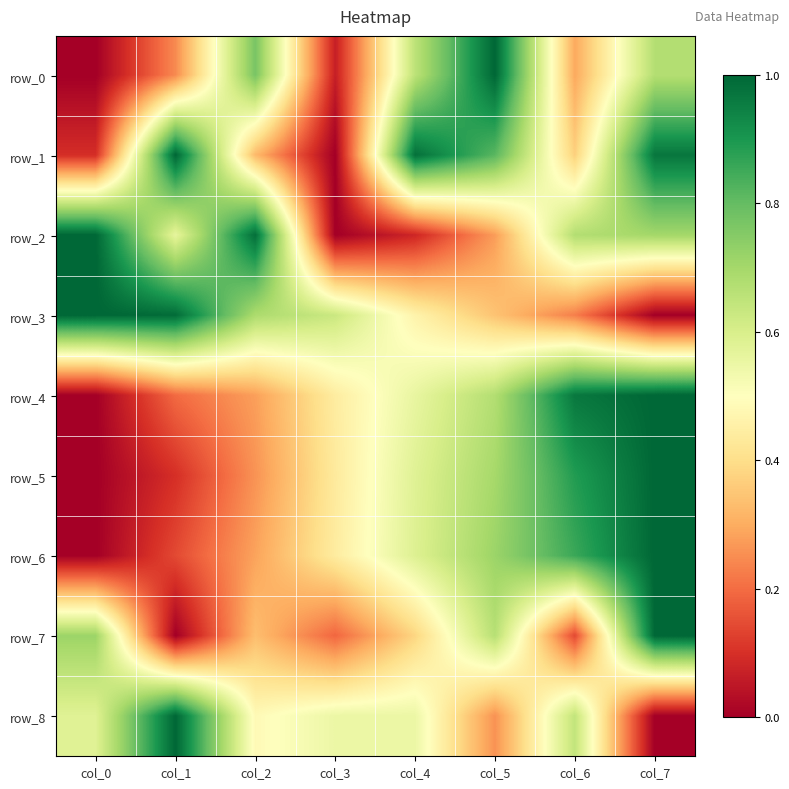

What is the greatest value displayed?

1.0